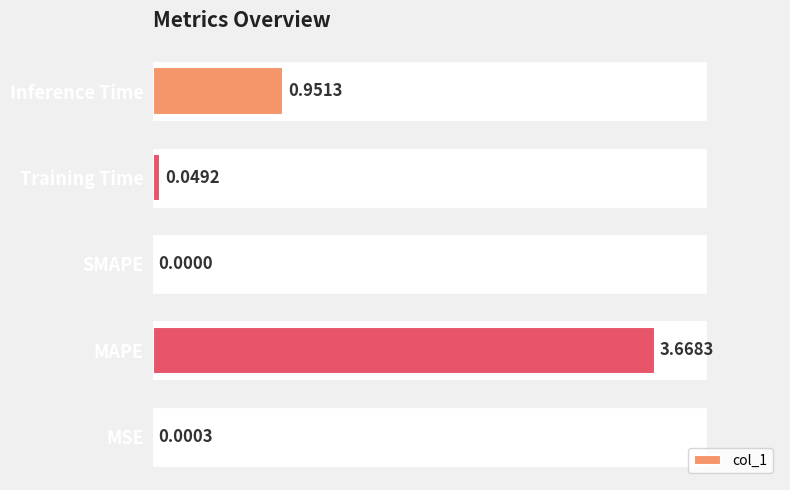

Which category has the highest value across all series?

MAPE